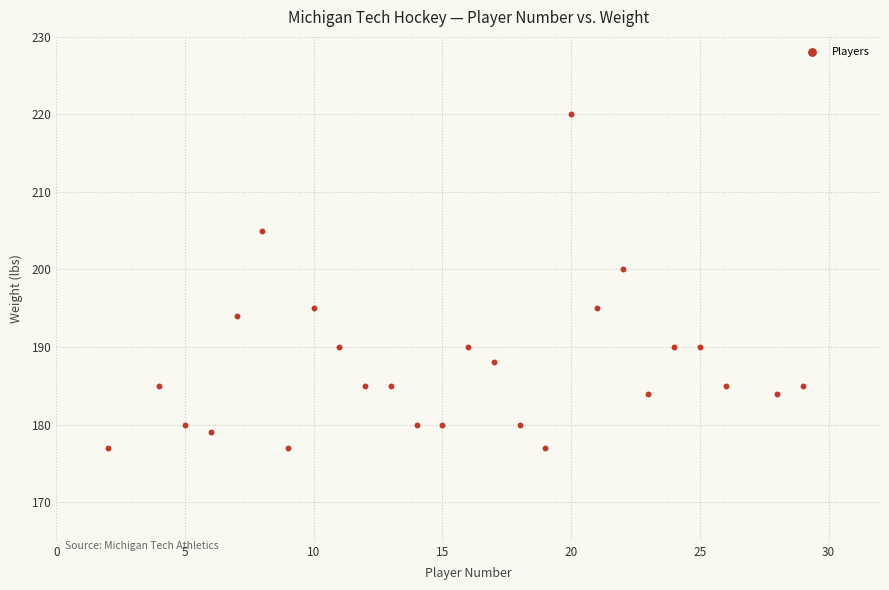

What is the range of Y values (max minus min)?

43